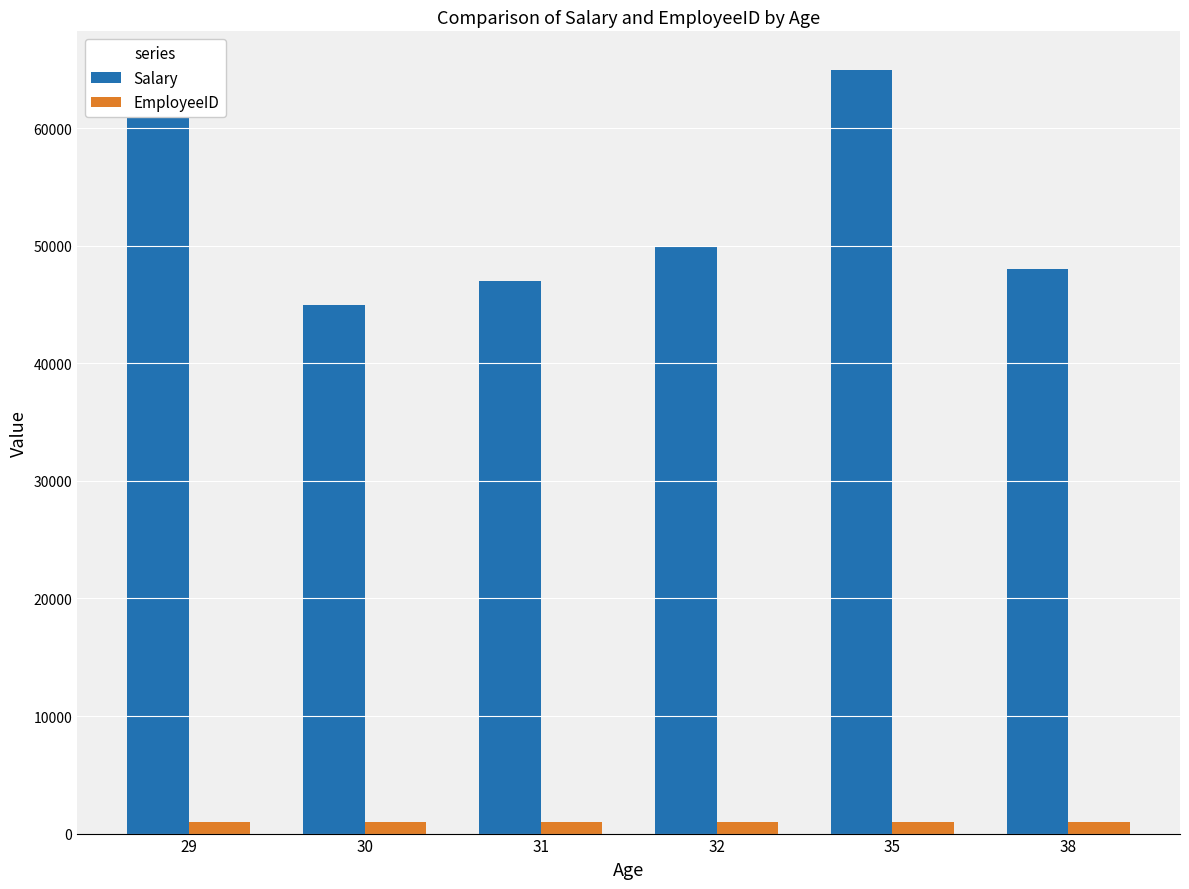

List the series in order of their overall mean, highest first.

Salary, EmployeeID